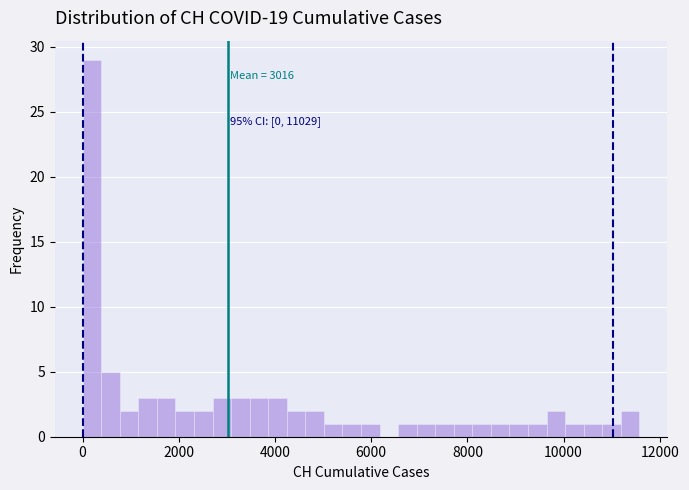

Read against the x-axis, roughly where is the centre of the tallest bar?

200